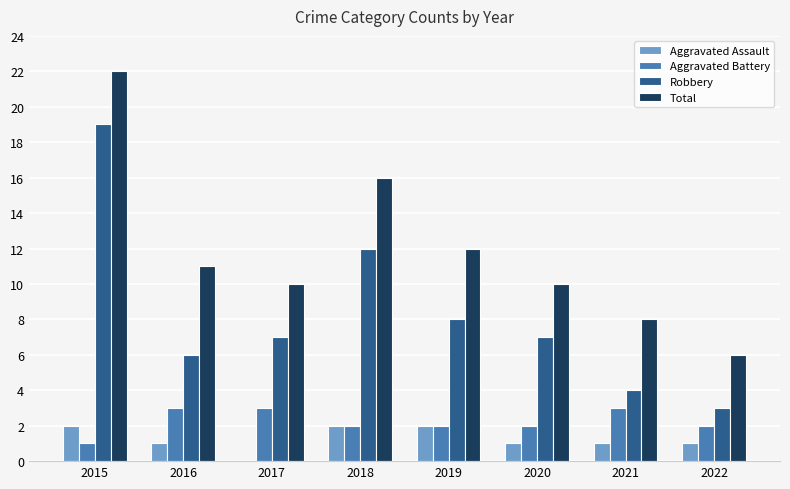

Read the Aggravated Battery value at 2017.

3